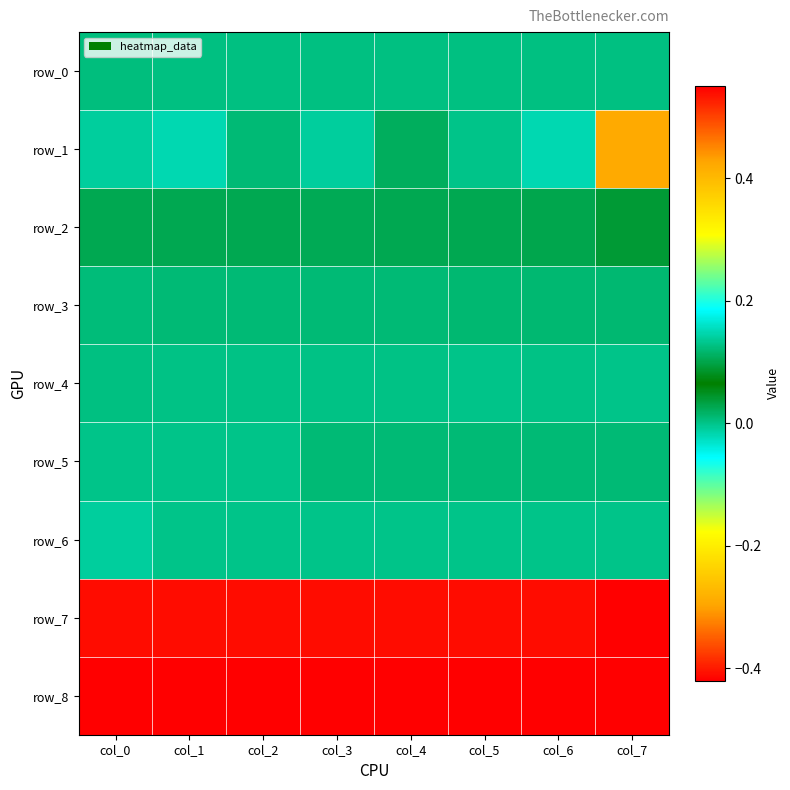

At how many categories does at least one series exceed 0?

8